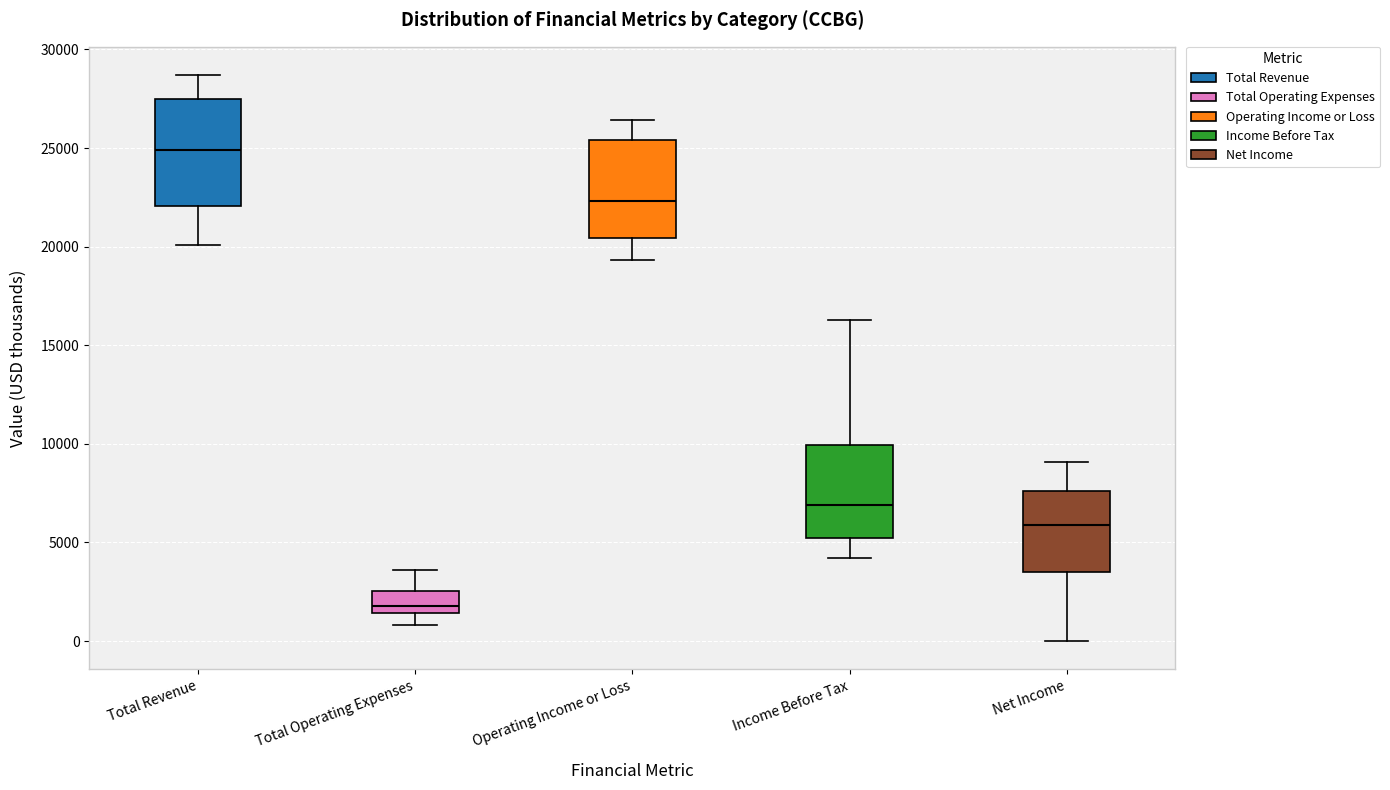

Which box's median line is the highest?

Total Revenue